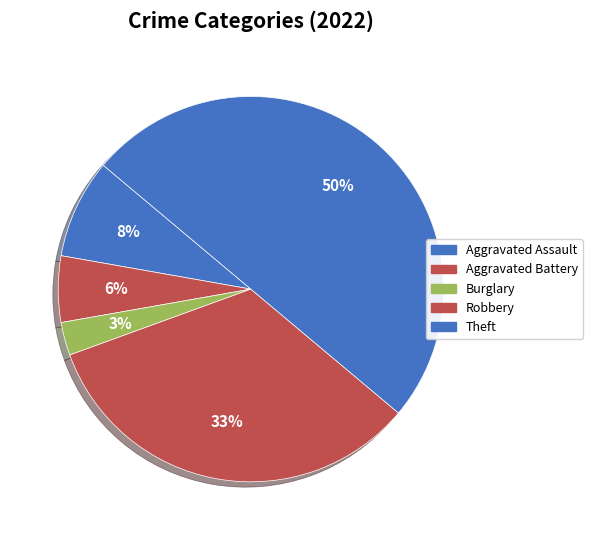

To the nearest percent, what is the combined percentage of Robbery and Theft?

83%